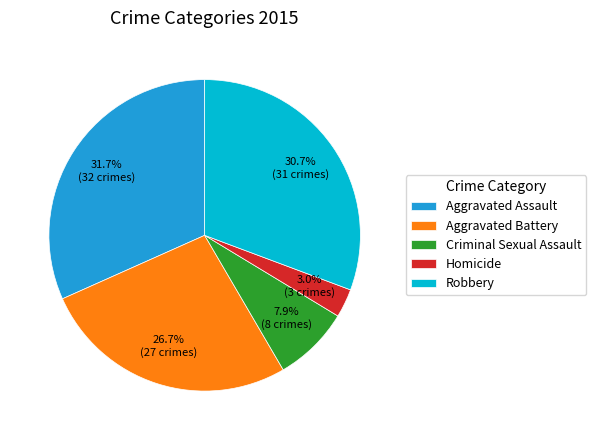

What is the ratio of the value at Aggravated Assault to the value at Aggravated Battery?

1.2